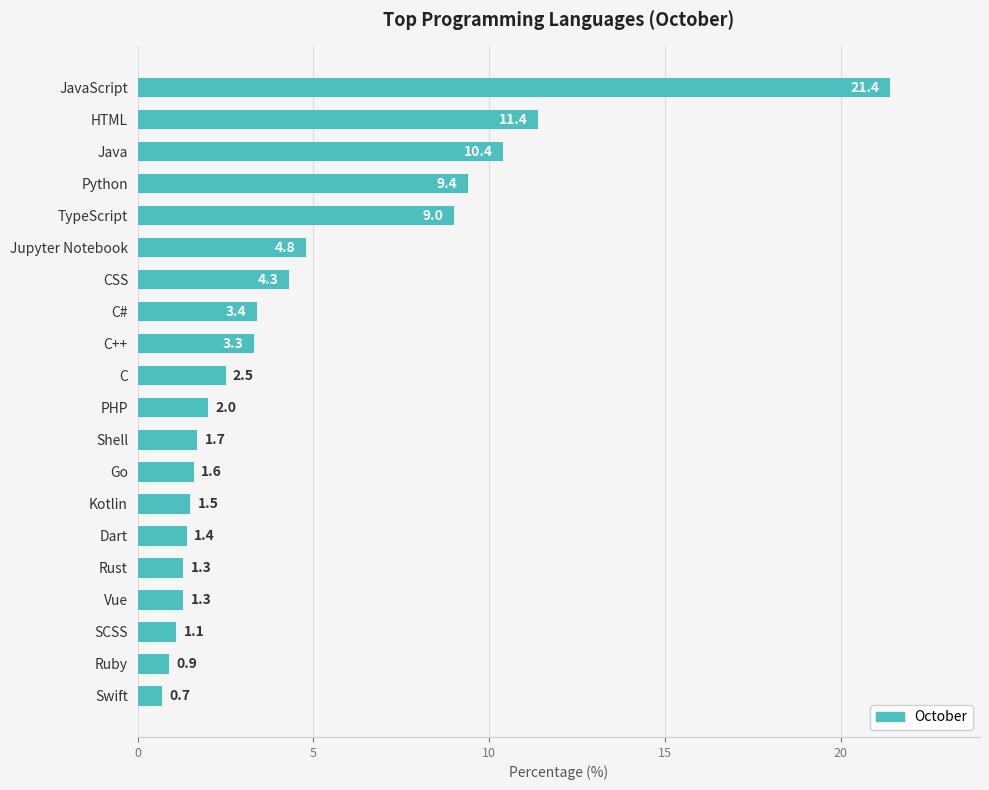

Reading top to bottom, list all the values displayed in this chart.

21.4	11.4	10.4	9.4	9.0	4.8	4.3	3.4	3.3	2.5	2.0	1.7	1.6	1.5	1.4	1.3	1.3	1.1	0.9	0.7